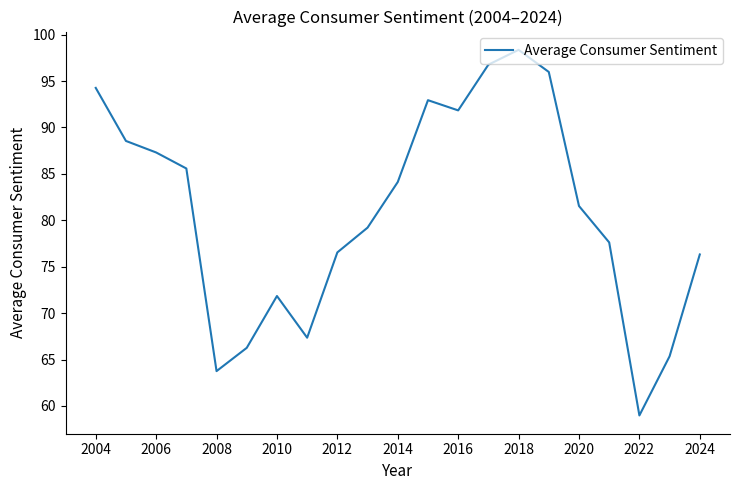

What is the difference between the maximum and minimum values?

39.4